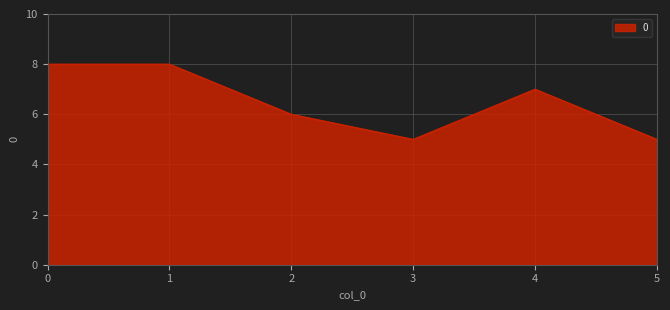

Read the value at 4.

7